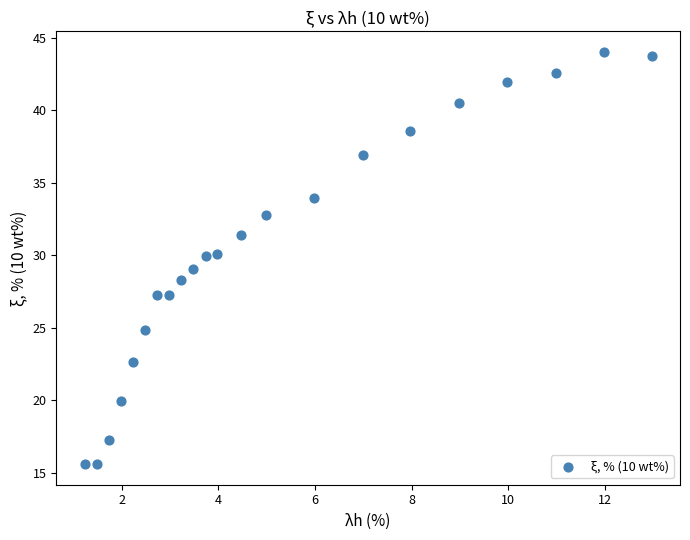

What is the range of X values (max minus min)?

11.7